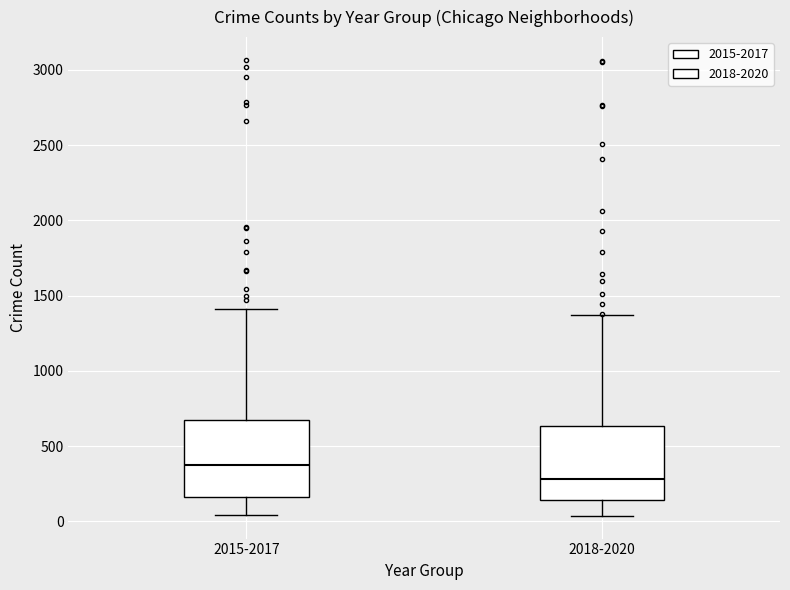

Where is the upper edge of the box for 2018-2020 on the y-axis? The values are not printed on the chart, so give them approximately, as read against the axis.

650